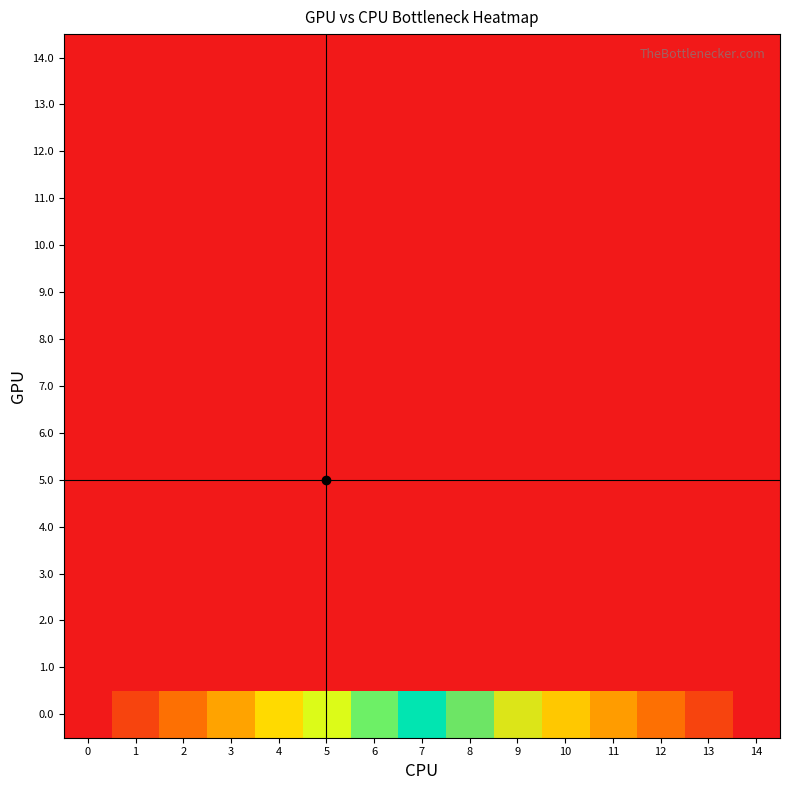

Reading right to left, list all the values displayed in this chart.

14.0: 14=1.0	13=0.9	12=0.9	11=0.8	10=0.7	9=0.6	8=0.6	7=0.5	6=0.4	5=0.4	4=0.3	3=0.2	2=0.1	1=0.1	0=0.0
13.0: 14=1.1	13=1.0	12=0.9	11=0.8	10=0.8	9=0.7	8=0.6	7=0.5	6=0.5	5=0.4	4=0.3	3=0.2	2=0.2	1=0.1	0=0.0
12.0: 14=1.2	13=1.1	12=1.0	11=0.9	10=0.8	9=0.7	8=0.7	7=0.6	6=0.5	5=0.4	4=0.3	3=0.2	2=0.2	1=0.1	0=0.0
11.0: 14=1.3	13=1.2	12=1.1	11=1.0	10=0.9	9=0.8	8=0.7	7=0.6	6=0.5	5=0.5	4=0.4	3=0.3	2=0.2	1=0.1	0=0.0
10.0: 14=1.4	13=1.3	12=1.2	11=1.1	10=1.0	9=0.9	8=0.8	7=0.7	6=0.6	5=0.5	4=0.4	3=0.3	2=0.2	1=0.1	0=0.0
9.0: 14=1.6	13=1.4	12=1.3	11=1.2	10=1.1	9=1.0	8=0.9	7=0.8	6=0.7	5=0.6	4=0.4	3=0.3	2=0.2	1=0.1	0=0.0
8.0: 14=1.7	13=1.6	12=1.5	11=1.4	10=1.2	9=1.1	8=1.0	7=0.9	6=0.7	5=0.6	4=0.5	3=0.4	2=0.2	1=0.1	0=0.0
7.0: 14=2.0	13=1.9	12=1.7	11=1.6	10=1.4	9=1.3	8=1.1	7=1.0	6=0.9	5=0.7	4=0.6	3=0.4	2=0.3	1=0.1	0=0.0
6.0: 14=2.3	13=2.2	12=2.0	11=1.8	10=1.7	9=1.5	8=1.3	7=1.2	6=1.0	5=0.8	4=0.7	3=0.5	2=0.3	1=0.2	0=0.0
5.0: 14=2.8	13=2.6	12=2.4	11=2.2	10=2.0	9=1.8	8=1.6	7=1.4	6=1.2	5=1.0	4=0.8	3=0.6	2=0.4	1=0.2	0=0.0
4.0: 14=3.5	13=3.2	12=3.0	11=2.7	10=2.5	9=2.2	8=2.0	7=1.7	6=1.5	5=1.2	4=1.0	3=0.7	2=0.5	1=0.2	0=0.0
3.0: 14=4.7	13=4.3	12=4.0	11=3.7	10=3.3	9=3.0	8=2.7	7=2.3	6=2.0	5=1.7	4=1.3	3=1.0	2=0.7	1=0.3	0=0.0
2.0: 14=7.0	13=6.5	12=6.0	11=5.5	10=5.0	9=4.5	8=4.0	7=3.5	6=3.0	5=2.5	4=2.0	3=1.5	2=1.0	1=0.5	0=0.0
1.0: 14=14.0	13=13.0	12=12.0	11=11.0	10=10.0	9=9.0	8=8.0	7=7.0	6=6.0	5=5.0	4=4.0	3=3.0	2=2.0	1=1.0	0=0.0
0.0: 14=14000.0	13=13000.0	12=12000.0	11=11000.0	10=10000.0	9=9000.0	8=8000.0	7=7000.0	6=6000.0	5=5000.0	4=4000.0	3=3000.0	2=2000.0	1=1000.0	0=0.0